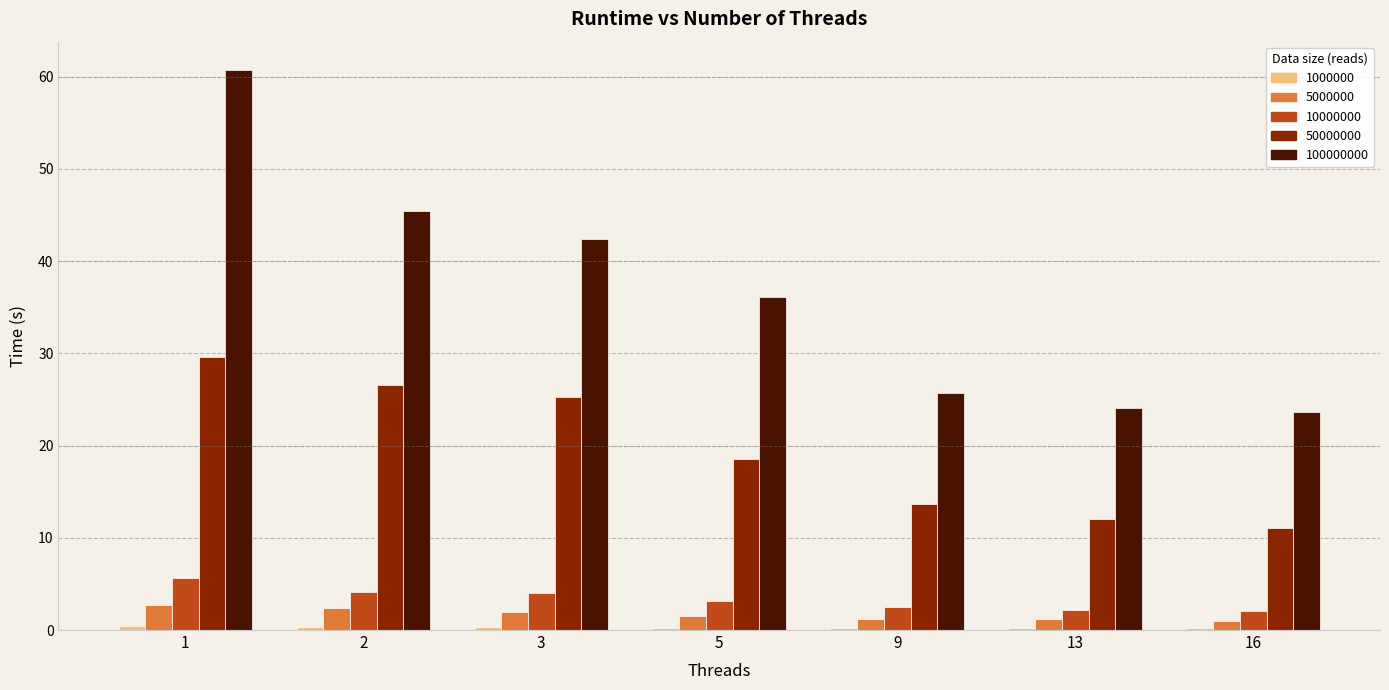

Is it true that 50000000 equals 12.0 at 13?

True